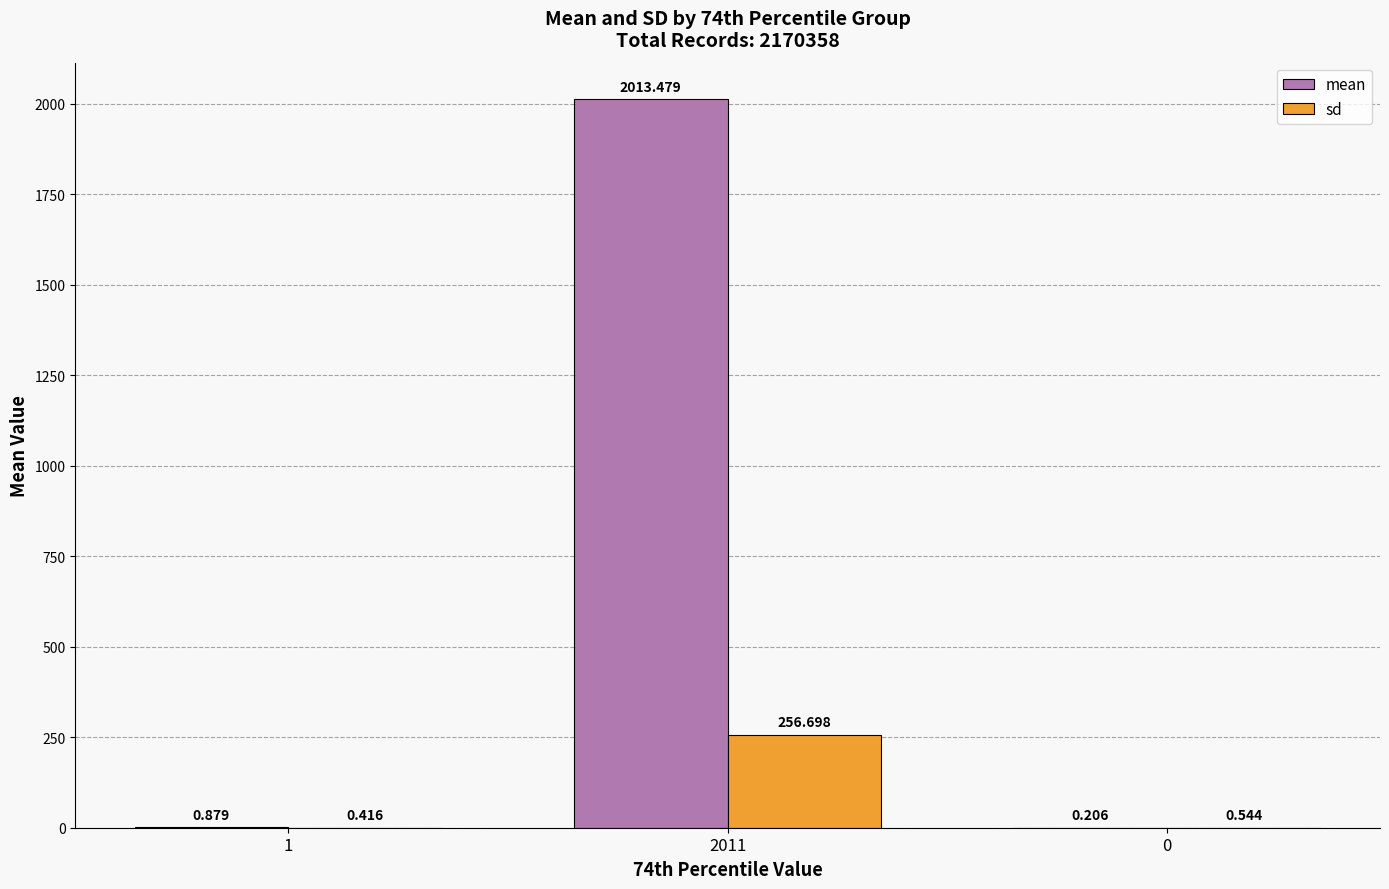

Does the chart contain stacked bars?

No